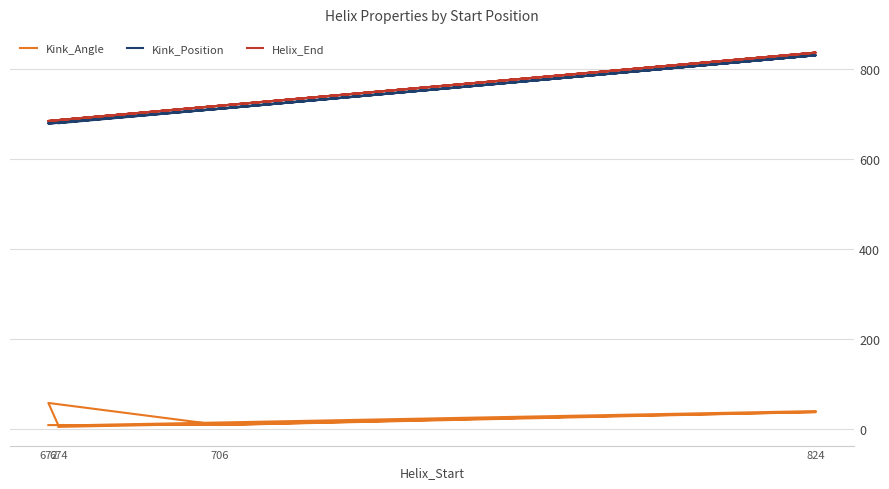

Rank the series by their maximum value, from lowest to highest.

Kink_Angle, Kink_Position, Helix_End